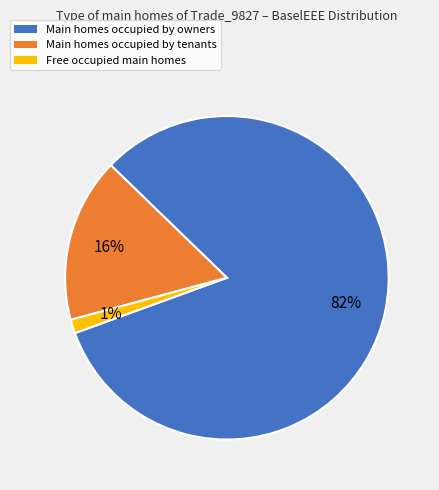

Is there any slice that represents more than half of the pie?

Yes